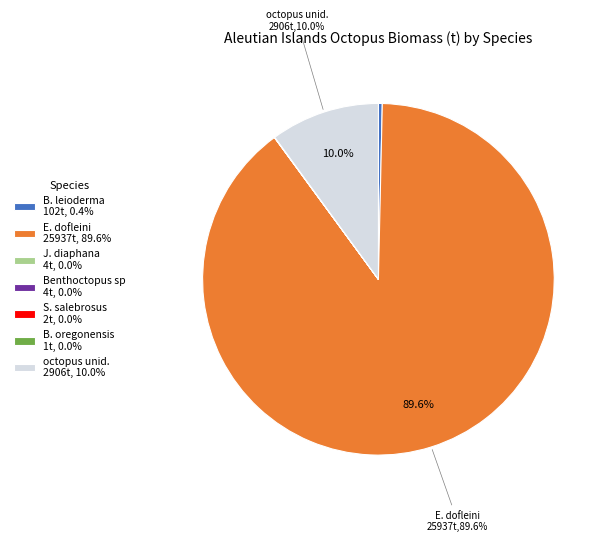

Is there a majority slice in this chart?

Yes